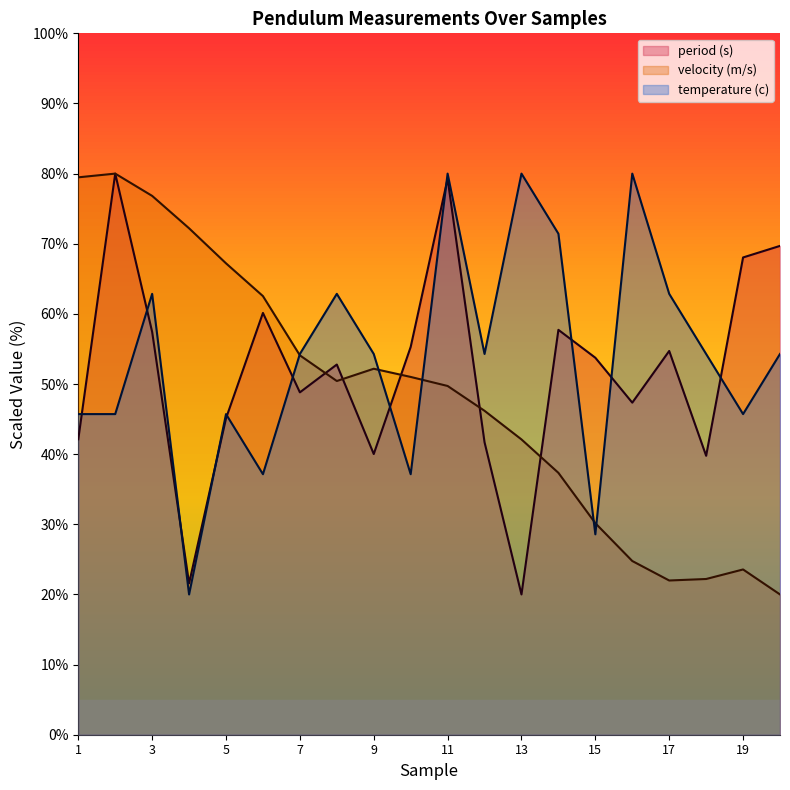

Read the temperature (c) value at 16.

80.0